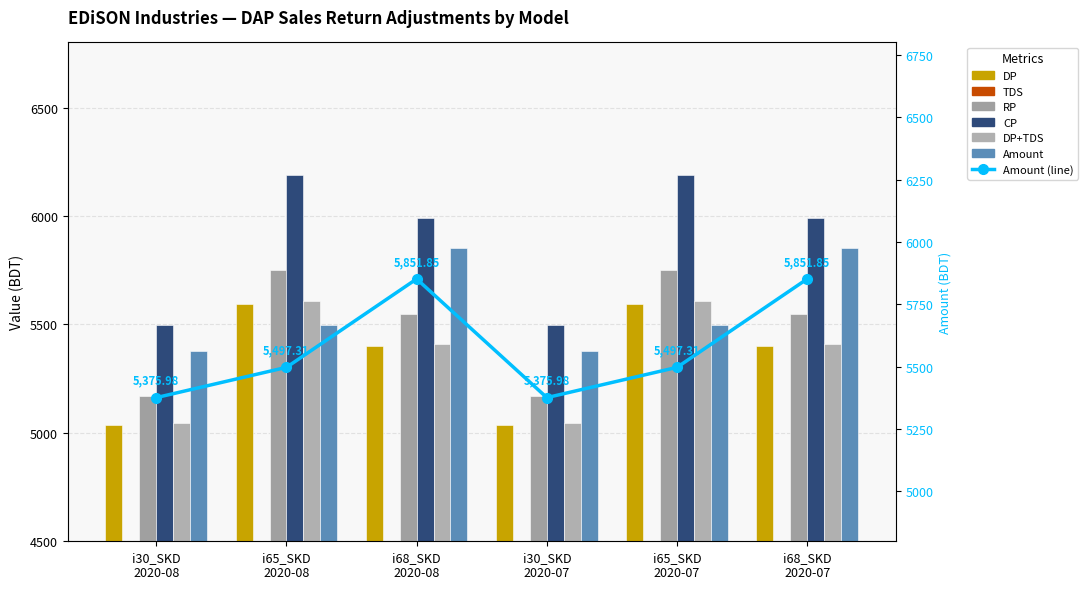

Does the chart contain stacked bars?

No